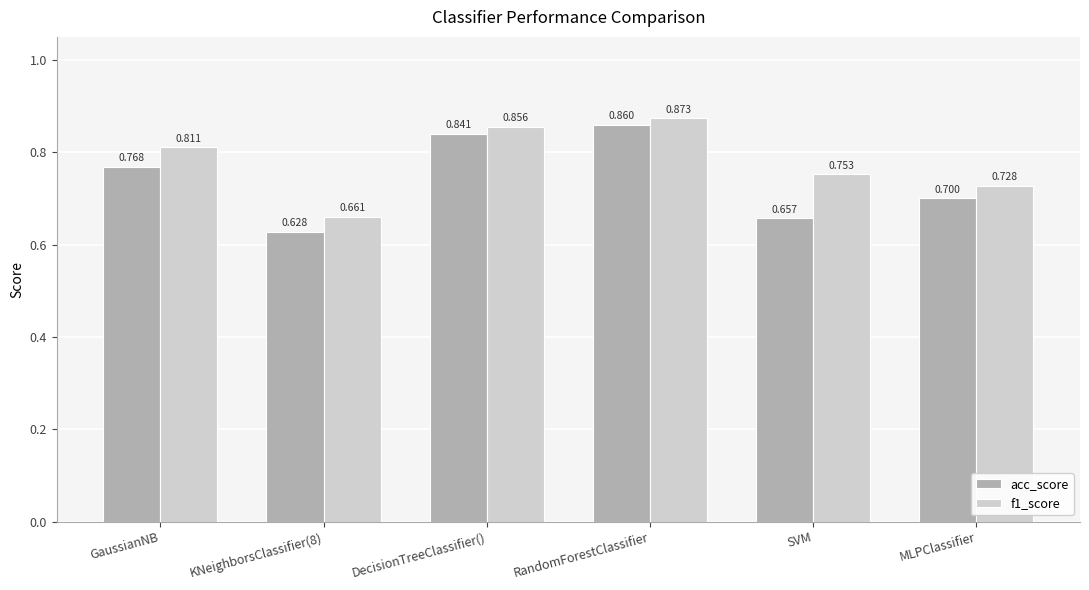

How many groups of bars are there?

6